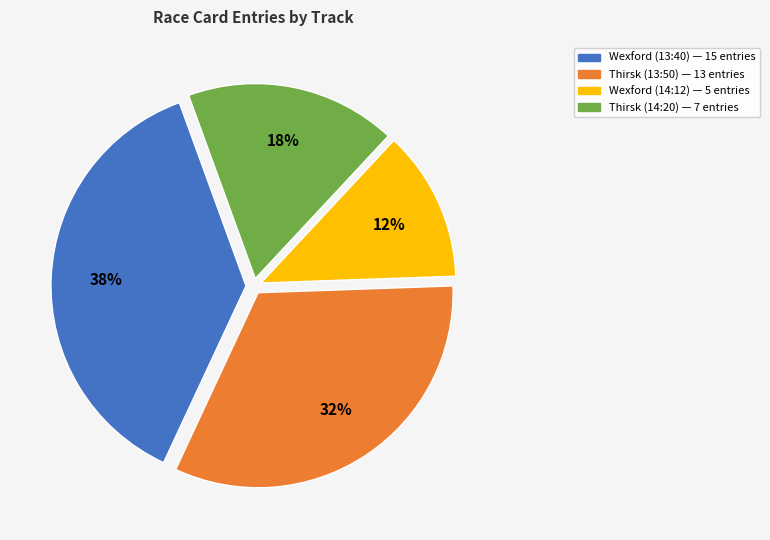

Is there any slice that represents more than half of the pie?

No